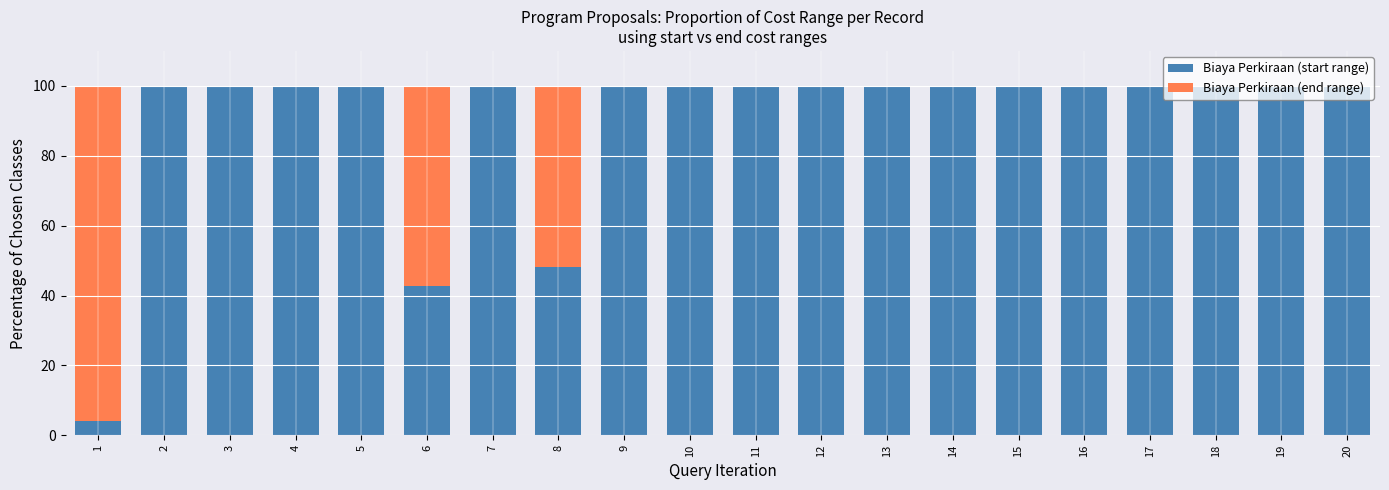

What is the total value across all series at 17?

100.0